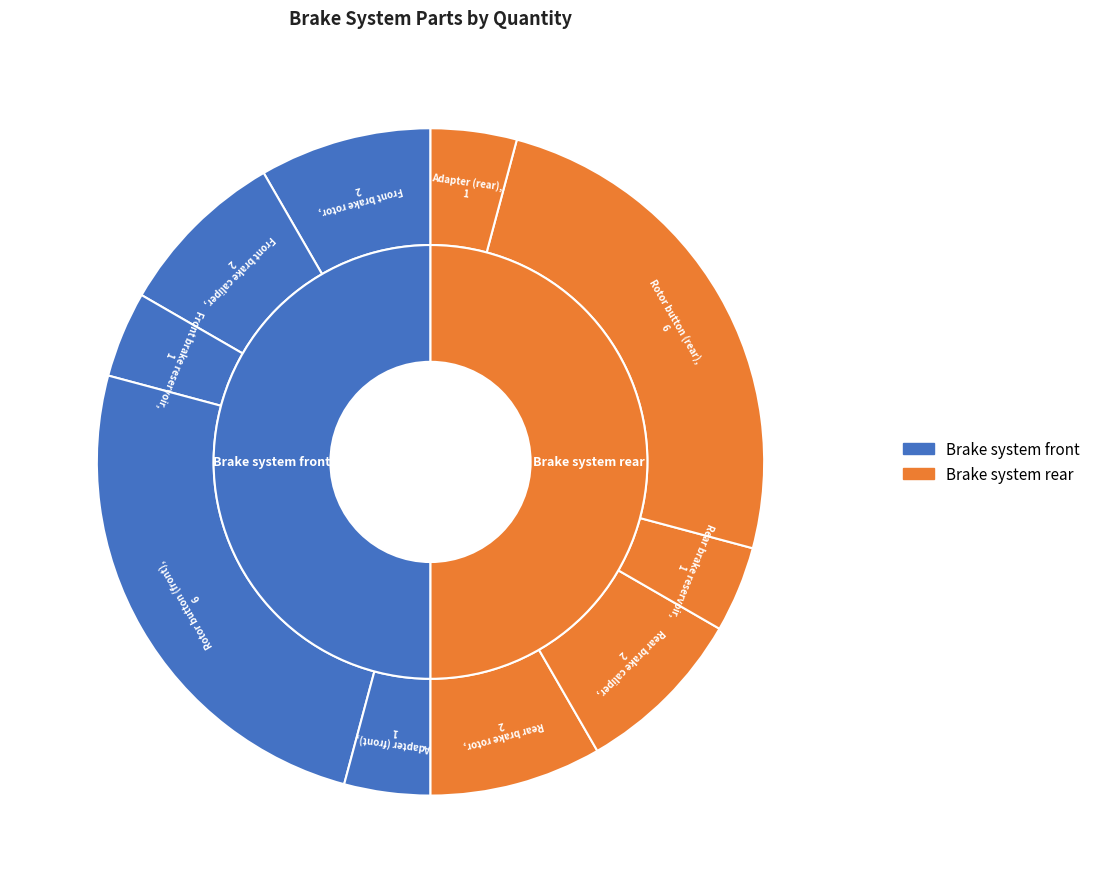

Is the sum of Front brake rotor and Adapter (front) greater than half?

No